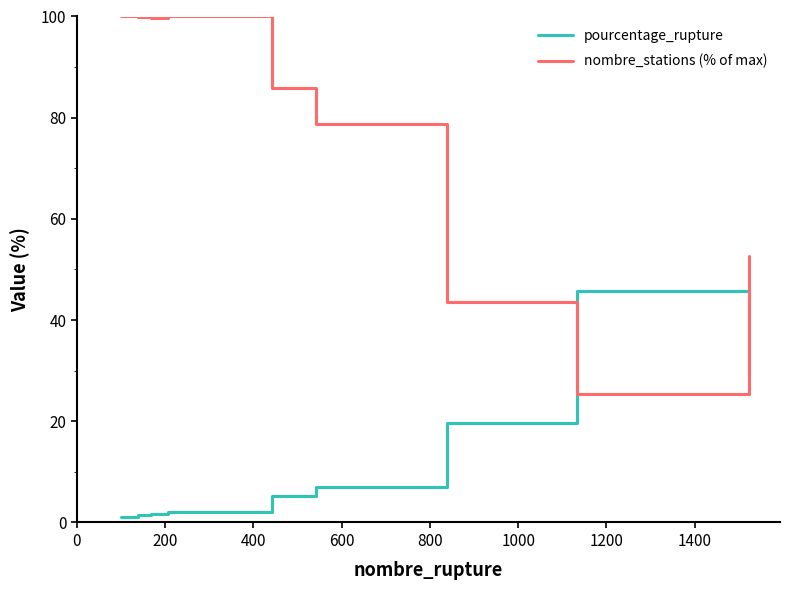

True or false: nombre_stations (% of max) and pourcentage_rupture cross at least once.

True